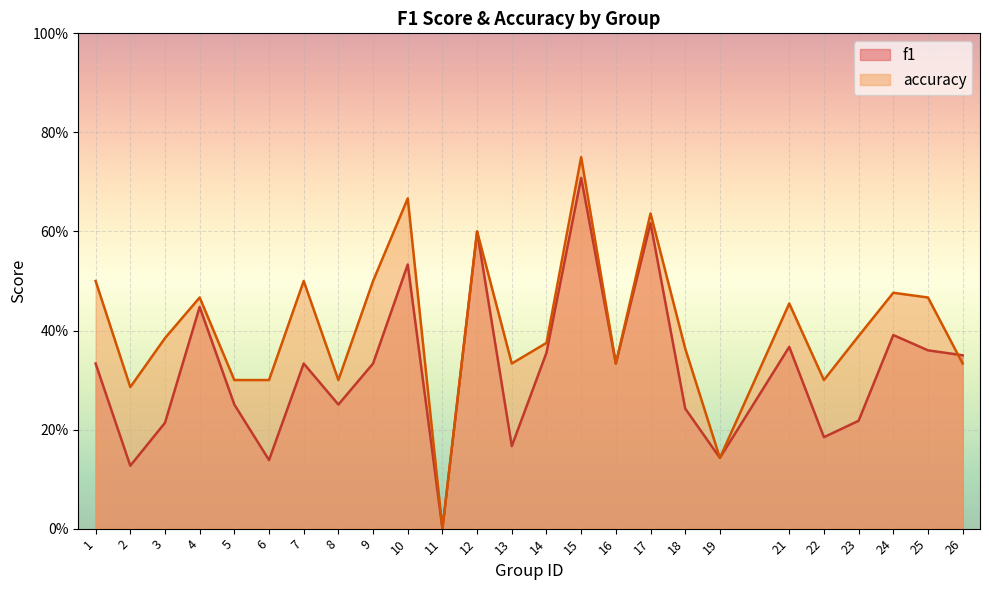

What are all the series names shown in the legend?

f1, accuracy